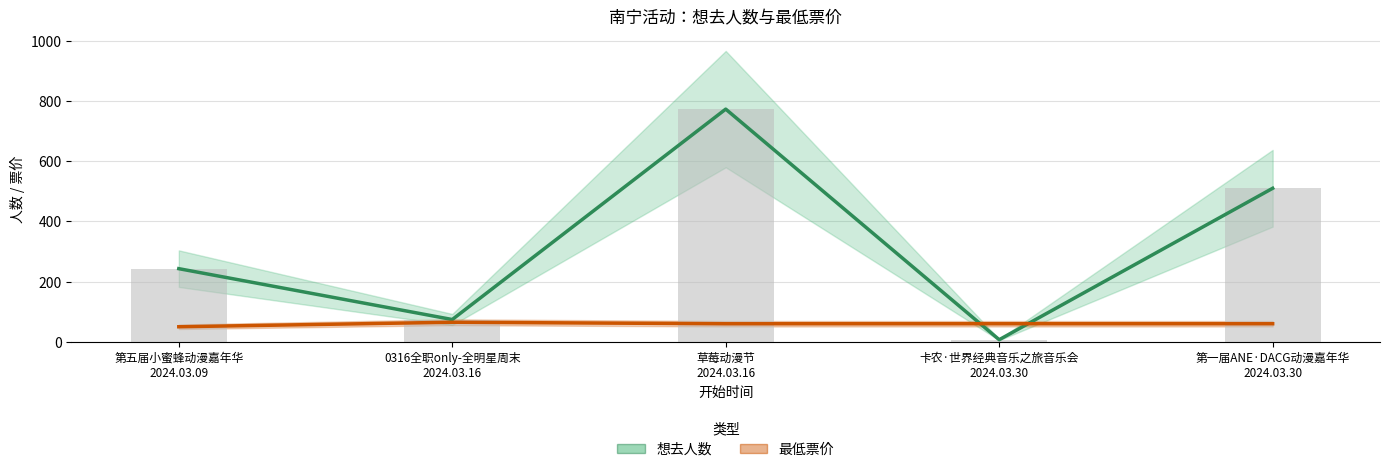

What is the smallest value displayed?

7